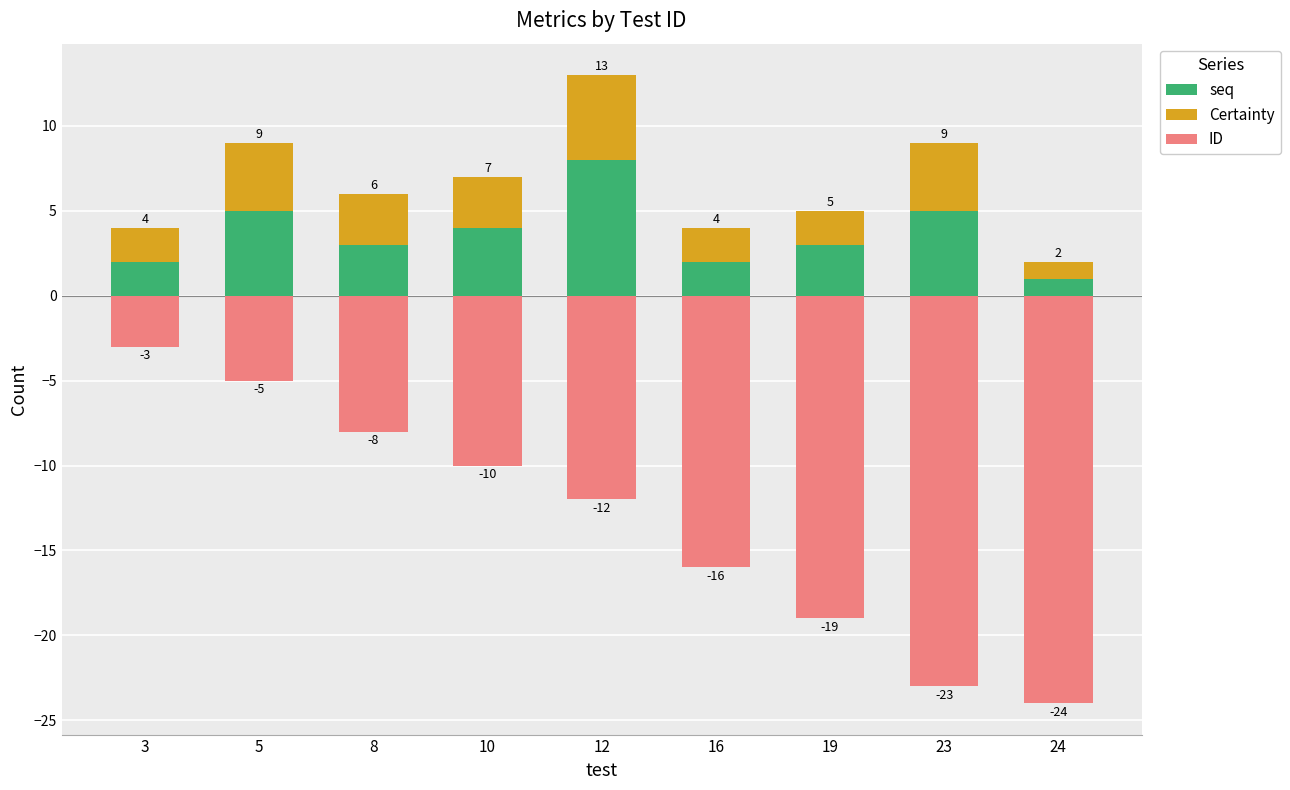

Which series has the largest range (max minus min)?

ID